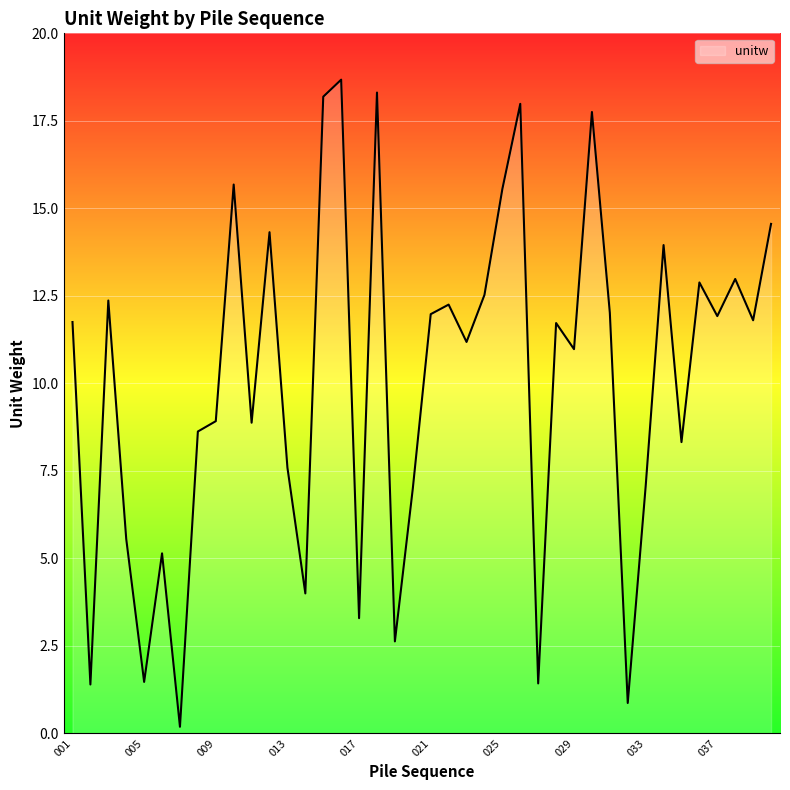

What is the difference between the maximum and minimum values?

18.5